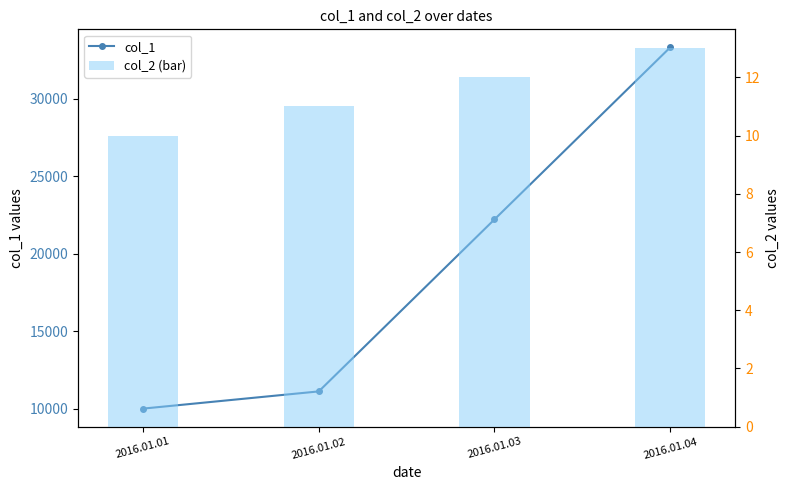

What is the value of the col_2 (bar) bar at the 1st from the left?

10